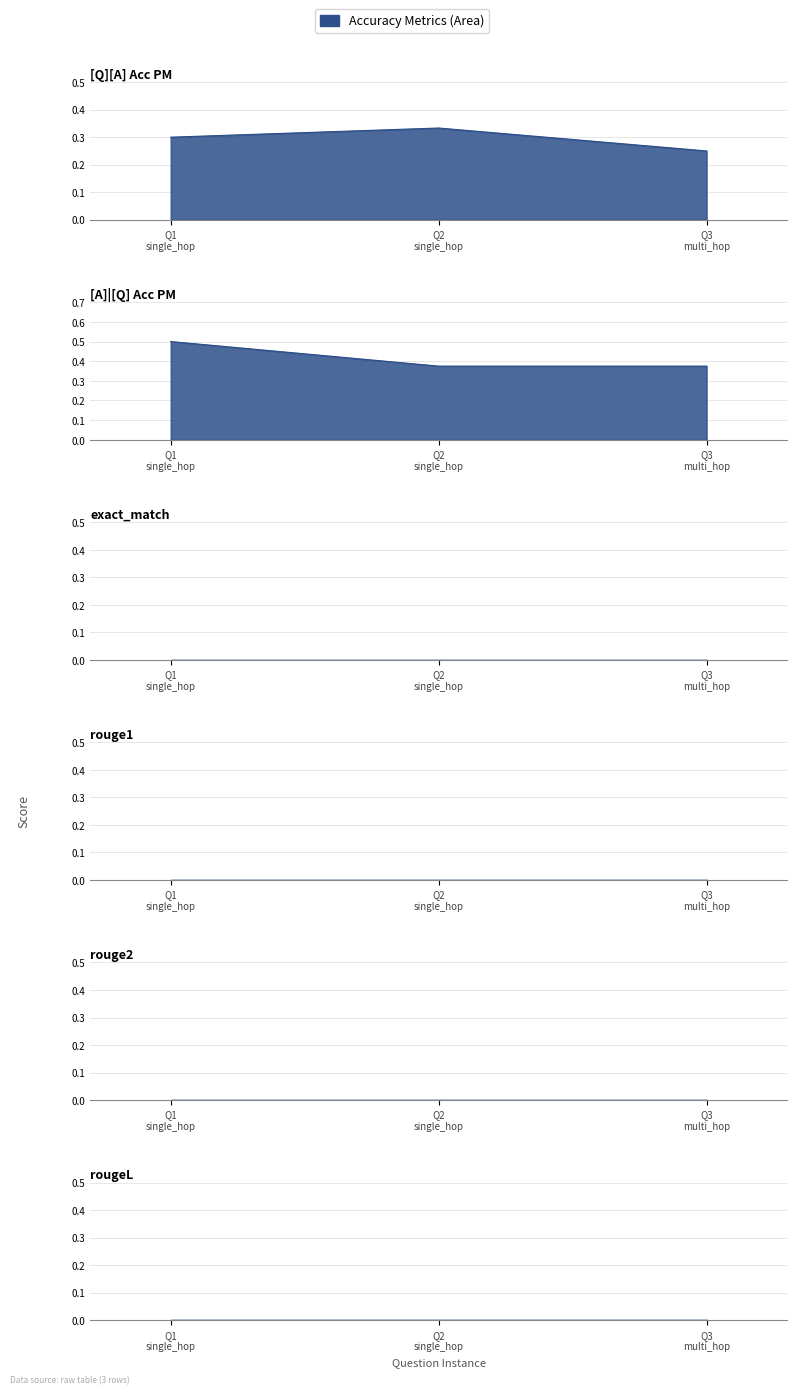

Does the chart display data point markers on the line(s)?

No